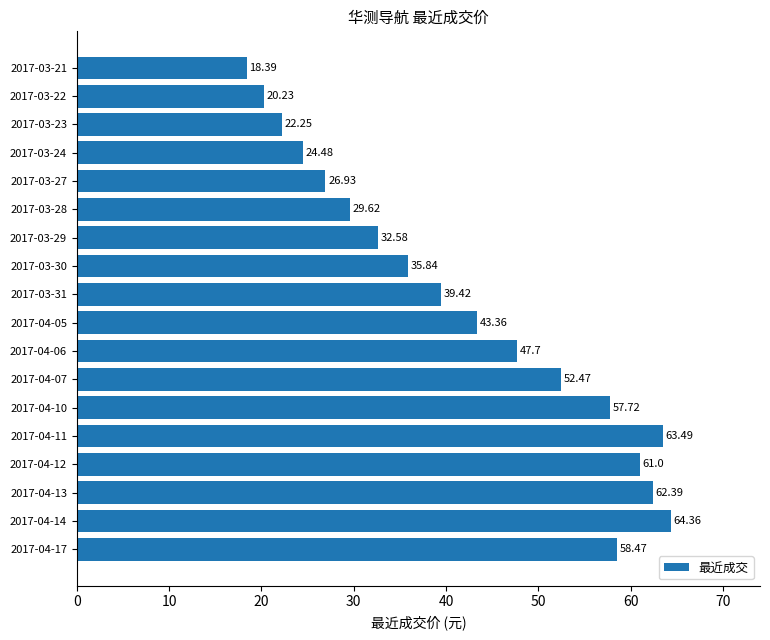

List the labels in order of value, smallest first.

2017-03-21, 2017-03-22, 2017-03-23, 2017-03-24, 2017-03-27, 2017-03-28, 2017-03-29, 2017-03-30, 2017-03-31, 2017-04-05, 2017-04-06, 2017-04-07, 2017-04-10, 2017-04-17, 2017-04-12, 2017-04-13, 2017-04-11, 2017-04-14